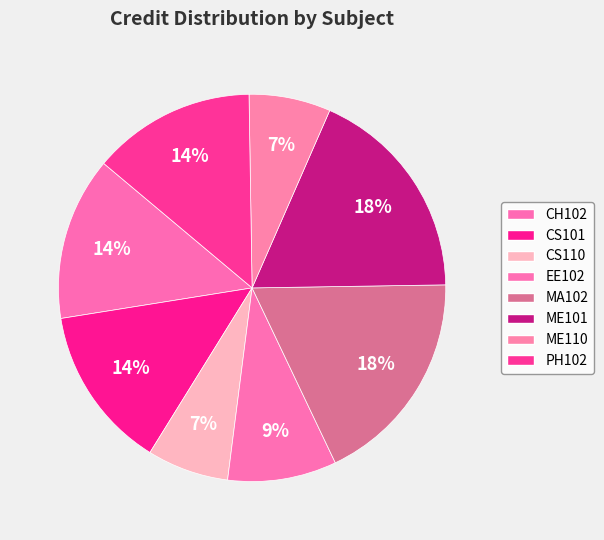

How many segments does this pie chart have?

8